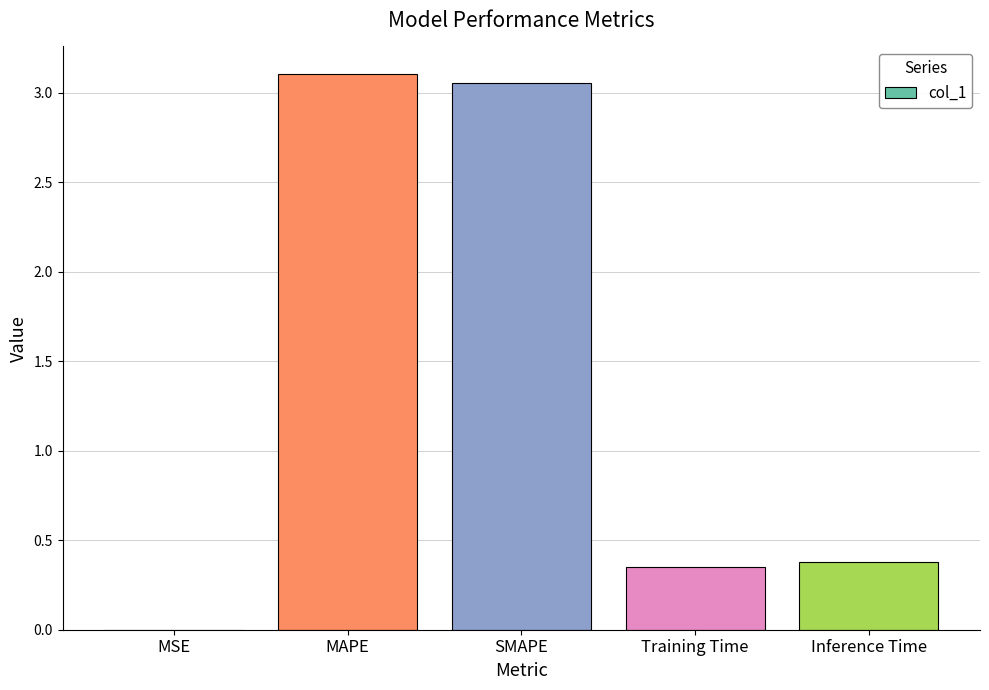

The value at Inference Time is 0.4. True or false?

True